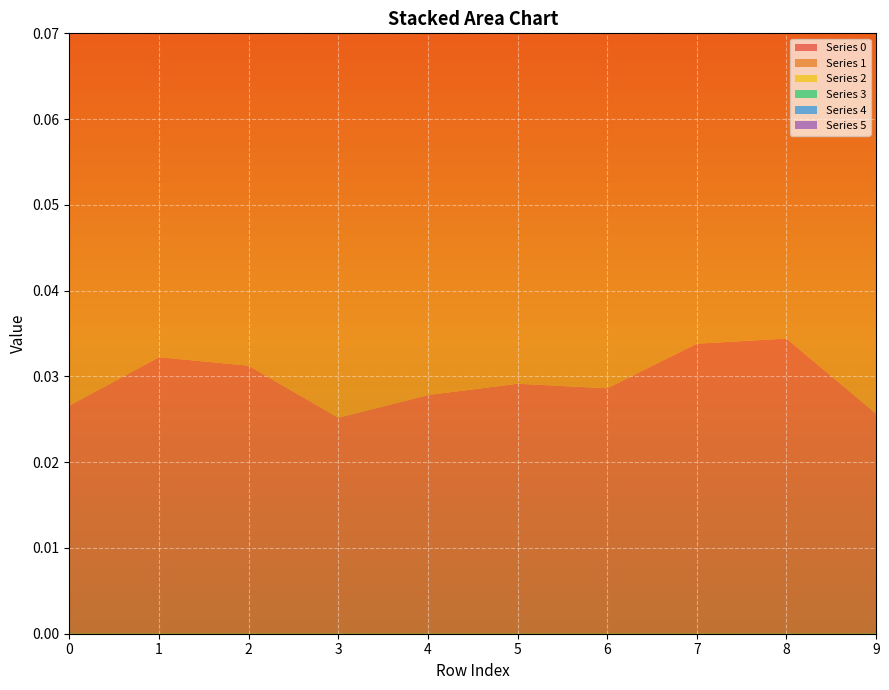

Reading right to left, list all the values displayed in this chart.

0: 9=0.0	8=0.0	7=0.0	6=0.0	5=0.0	4=0.0	3=0.0	2=0.0	1=0.0	0=0.0
1: 9=0.1	8=0.1	7=0.1	6=0.1	5=0.1	4=0.1	3=0.1	2=0.1	1=0.1	0=0.1
2: 9=0.0	8=0.0	7=0.0	6=0.0	5=0.0	4=0.0	3=0.0	2=0.0	1=0.0	0=0.0
3: 9=0.0	8=0.0	7=0.0	6=0.0	5=0.0	4=0.0	3=0.0	2=0.0	1=0.0	0=0.0
4: 9=0.0	8=0.0	7=0.0	6=0.0	5=0.0	4=0.0	3=0.0	2=0.0	1=0.0	0=0.0
5: 9=0.0	8=0.0	7=0.0	6=0.0	5=0.0	4=0.0	3=0.0	2=0.0	1=0.0	0=0.0